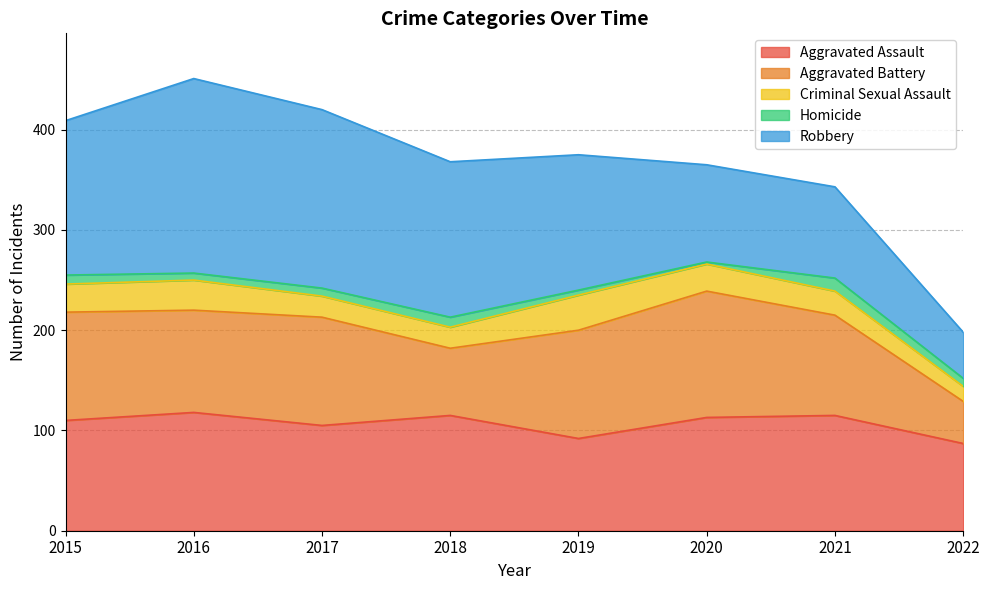

Which has a higher value, 2015 or 2018?

2018